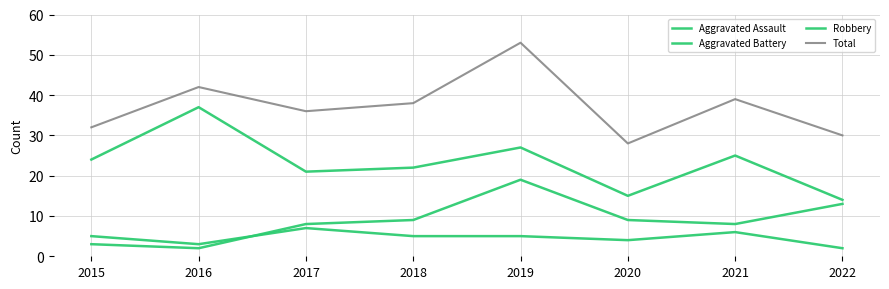

Does the chart have visible grid lines?

Yes